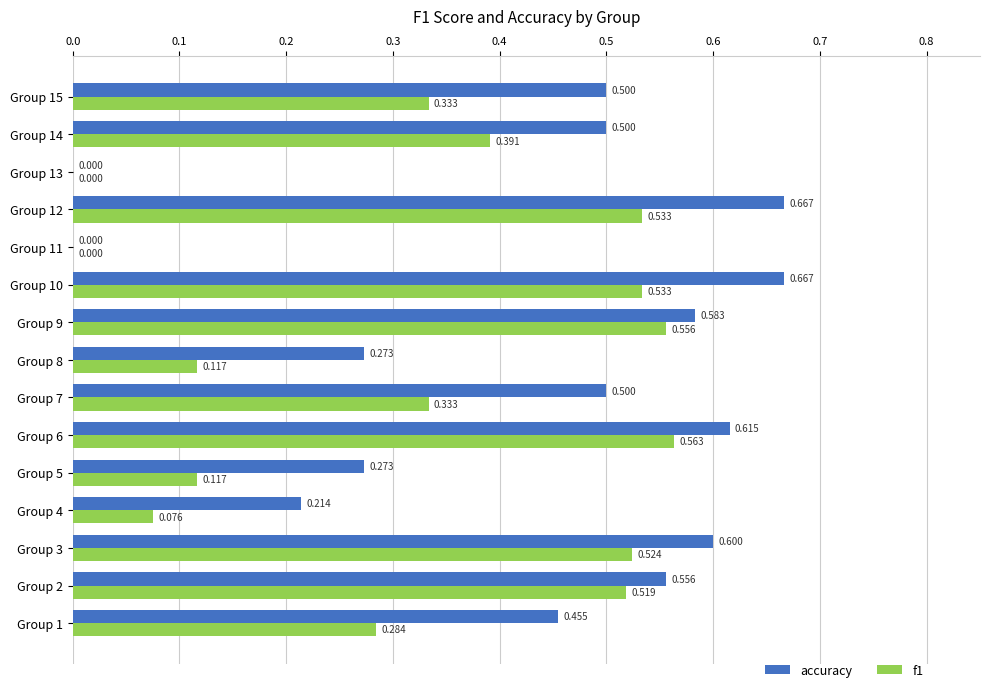

Is the value of accuracy at Group 6 greater than the value of f1 at Group 14?

Yes